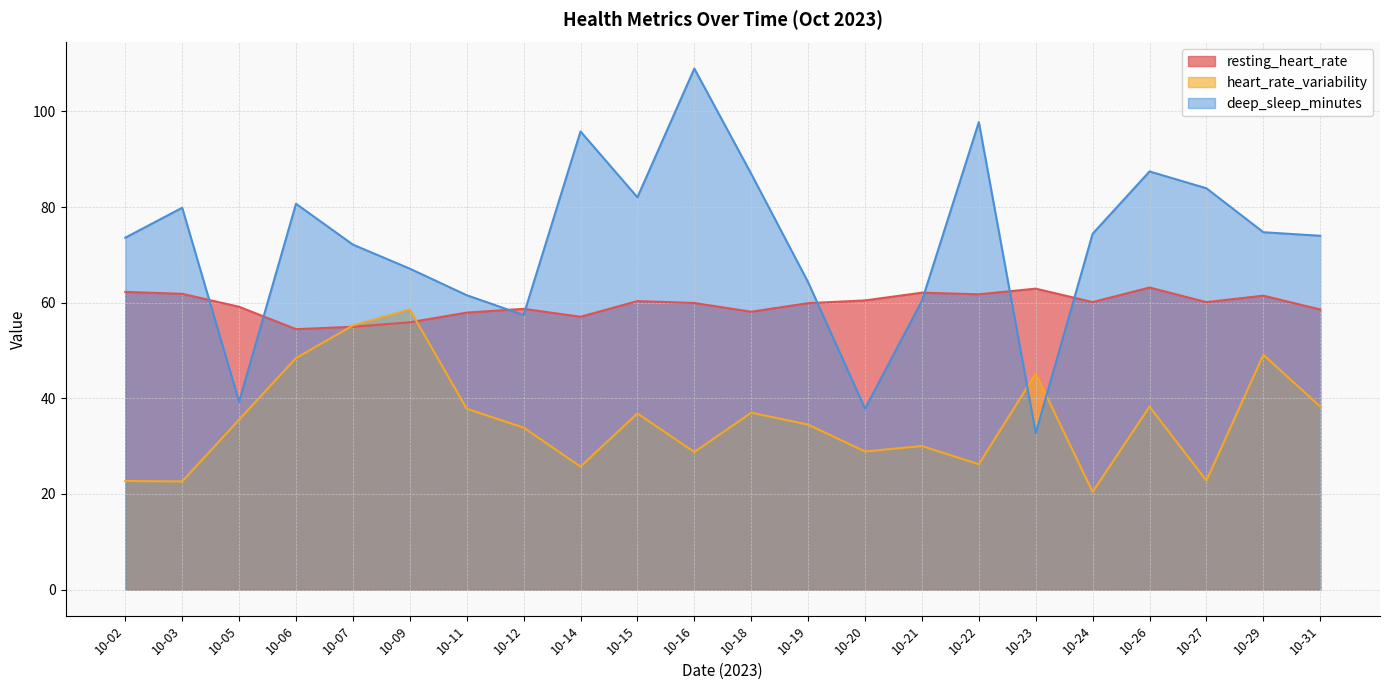

Between 10-27 and 10-07, which is larger?

10-27